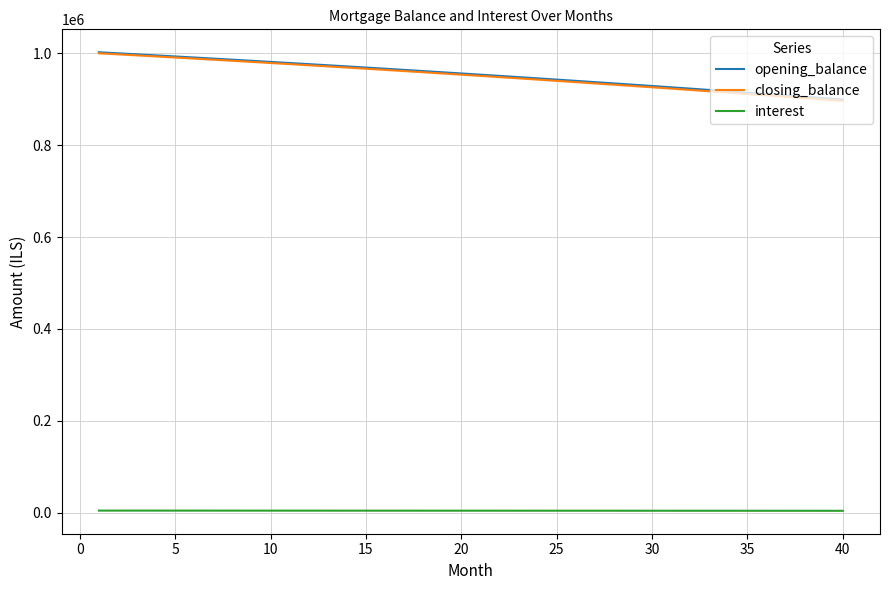

True or false: interest and opening_balance intersect in this chart.

False